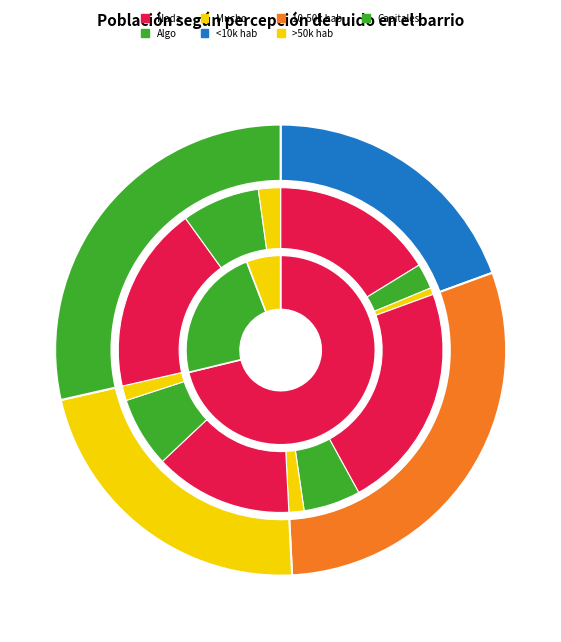

To the nearest percent, what is the combined percentage of Total and Hombre?

75%